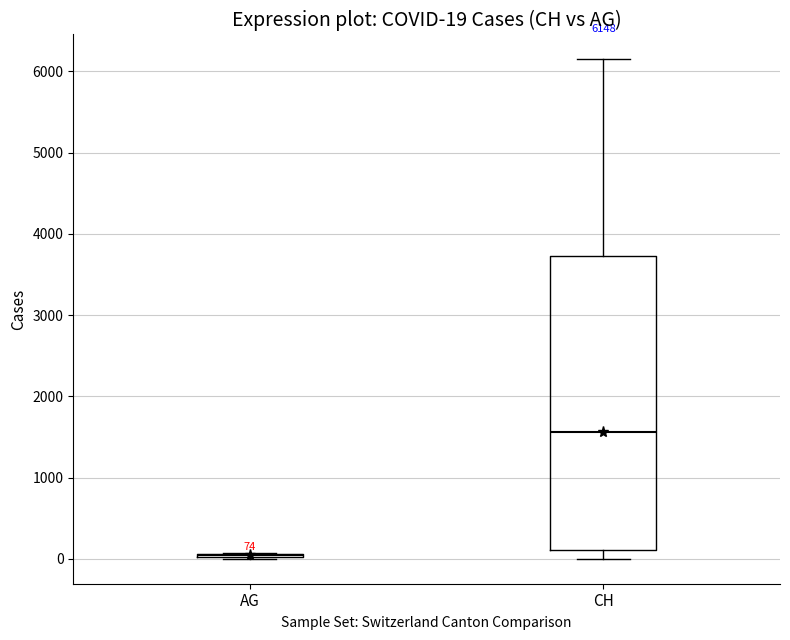

Which box is the tallest, from its lower edge to its upper edge?

CH